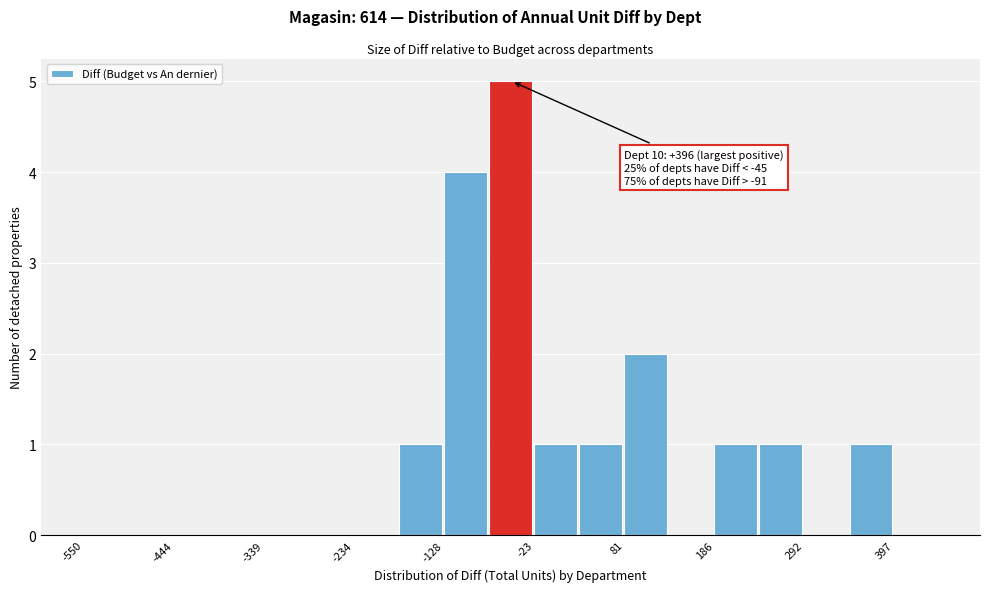

Read against the x-axis, roughly where is the centre of the tallest bar?

-60